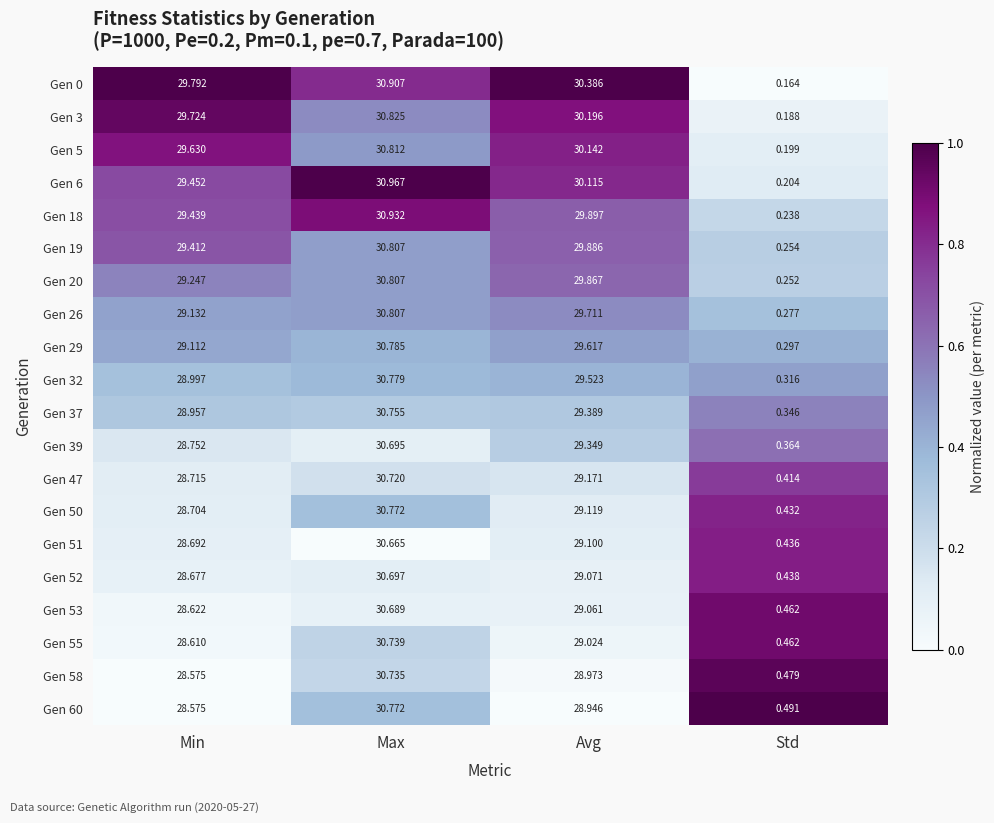

Where is Gen 47 nearest to the value 15?

Min